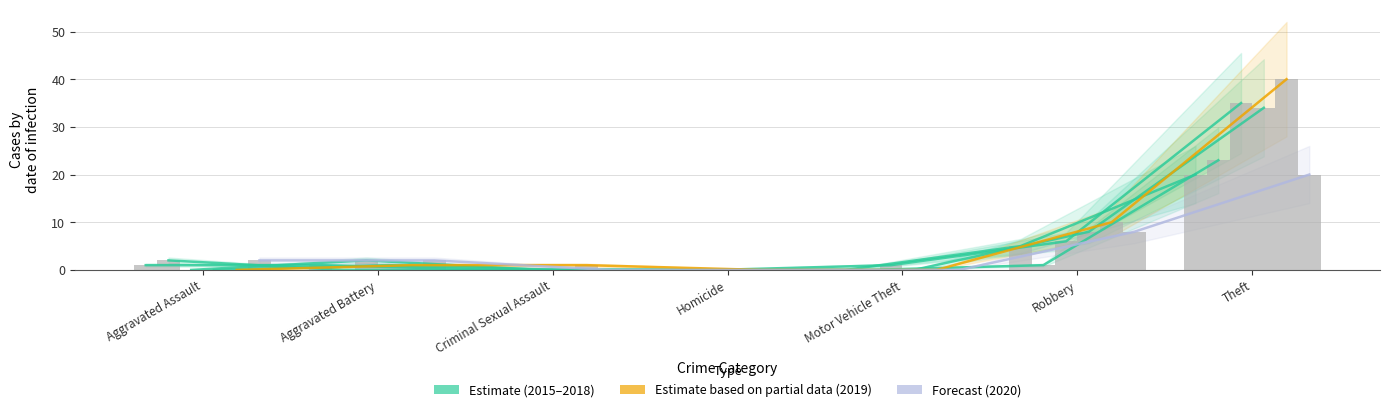

Which has a higher value, Theft or Homicide?

Theft